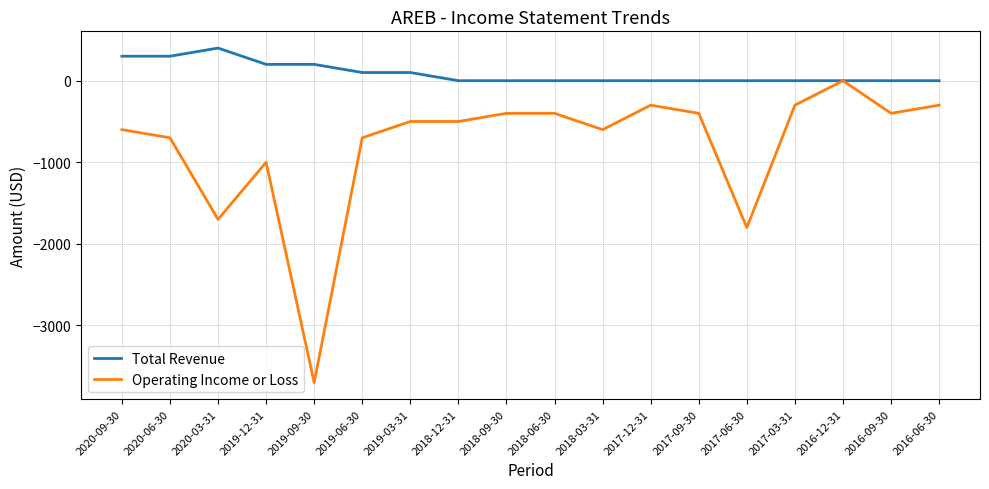

What is the difference between the Operating Income or Loss values at 2017-03-31 and 2019-09-30?

3400